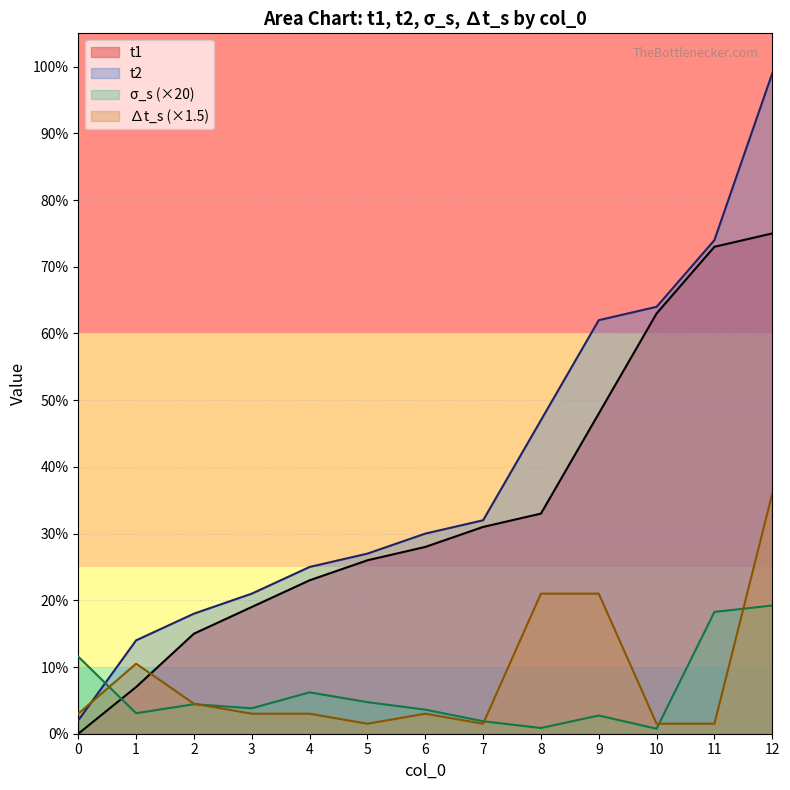

Which series ends up on top after the final intersection of t2 and σ_s?

t2